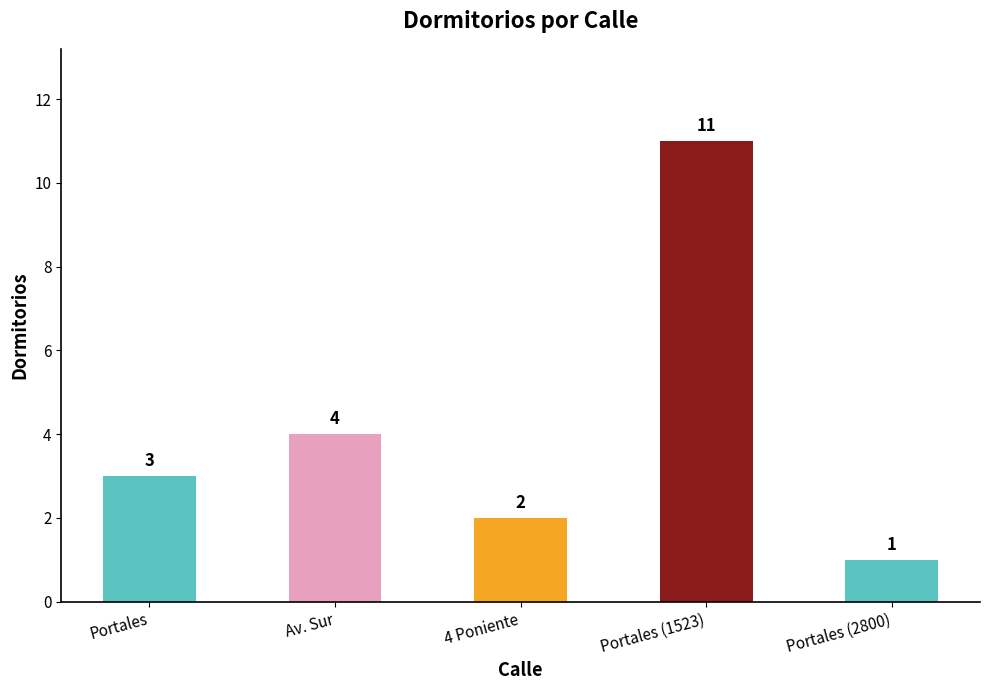

List the labels in order of value, smallest first.

Portales (2800), 4 Poniente, Portales, Av. Sur, Portales (1523)